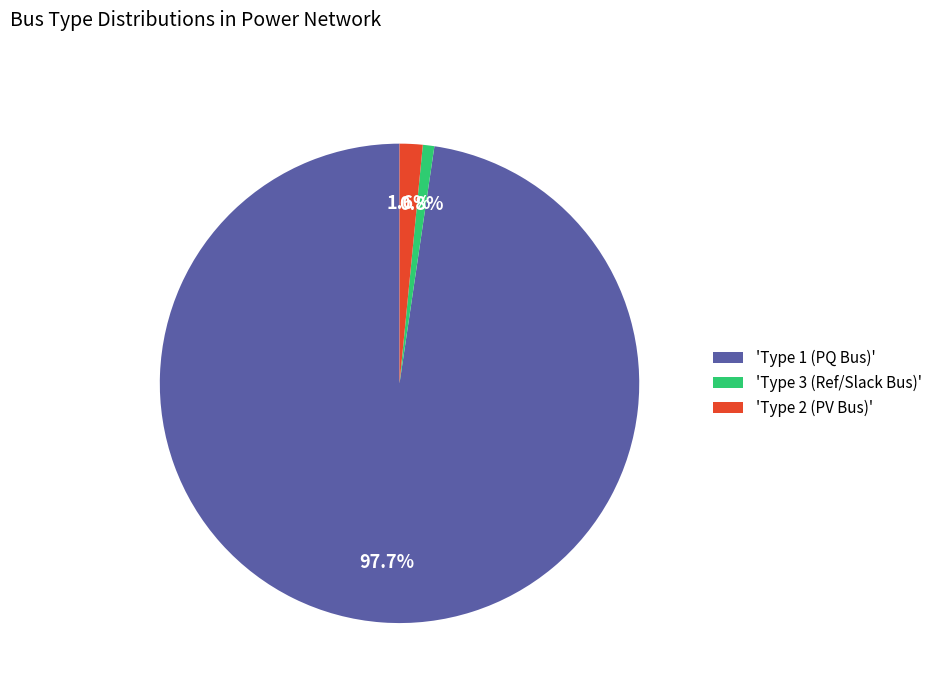

Is the sum of 'Type 1 (PQ Bus)' and 'Type 2 (PV Bus)' greater than half?

Yes